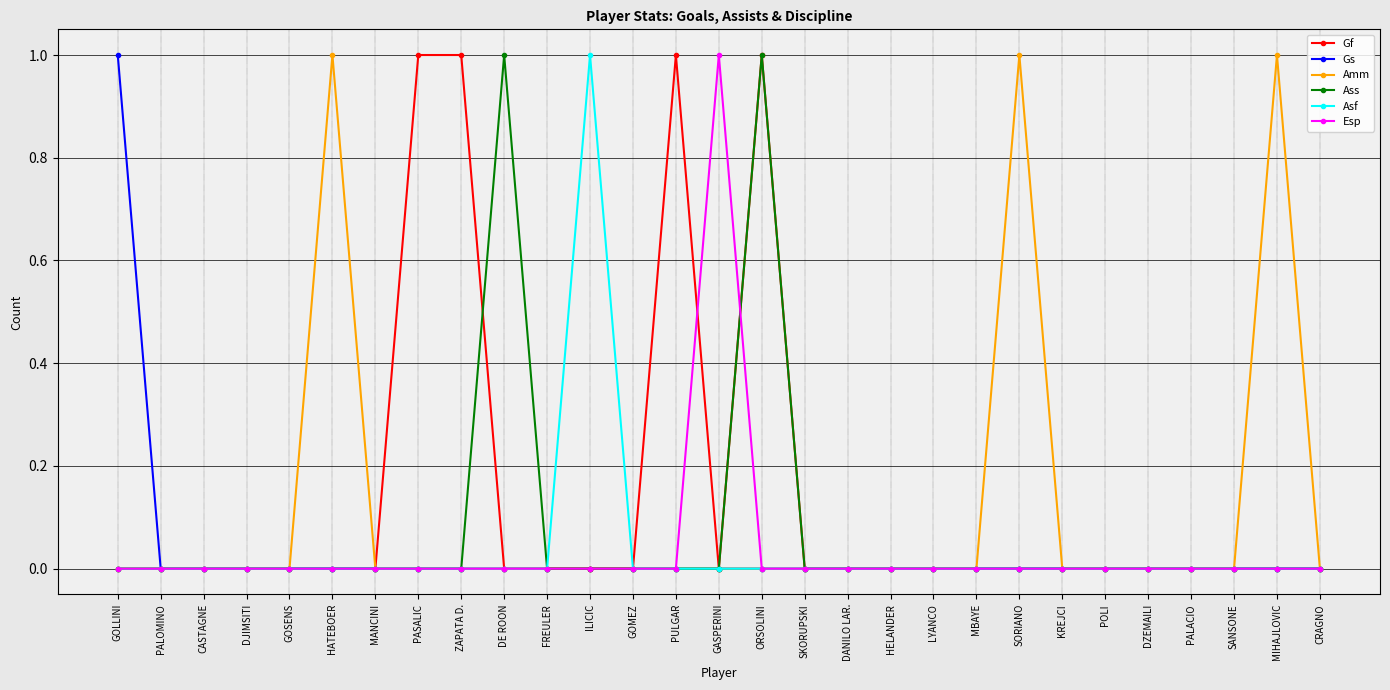

At which category is the sum across all series the highest?

ORSOLINI